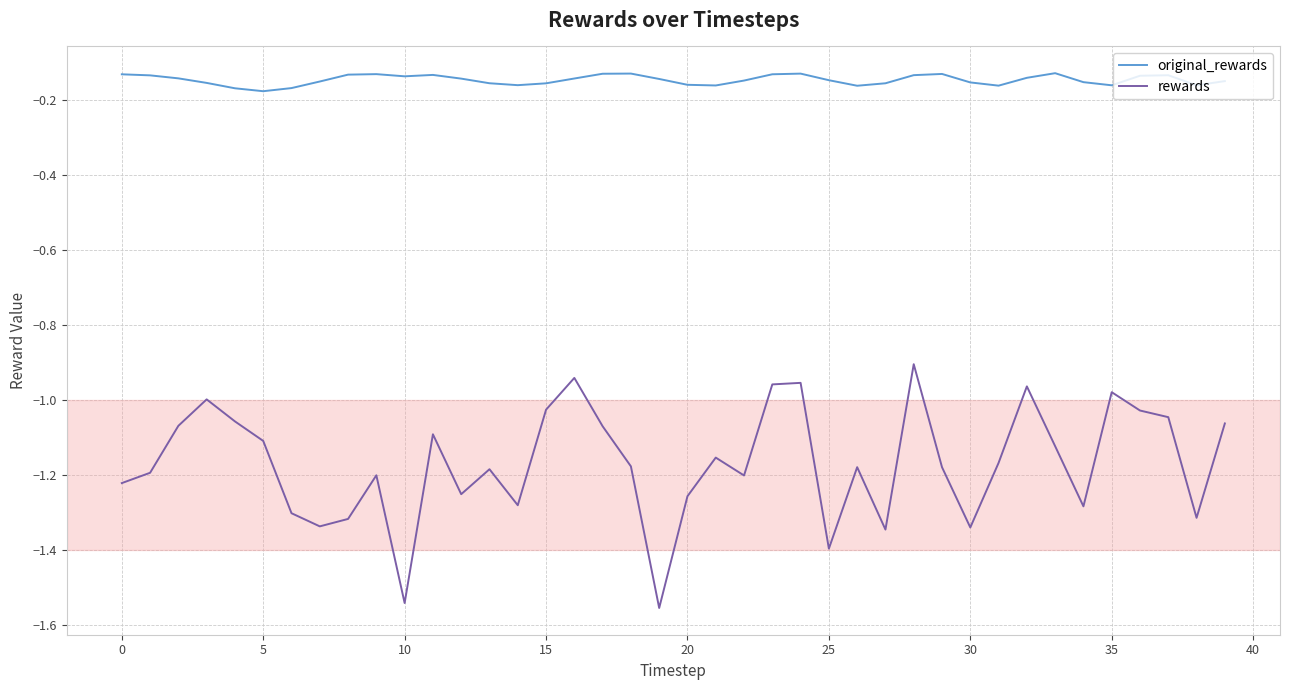

In rewards, how many points are higher than both neighbors (excluding endpoints)?

11